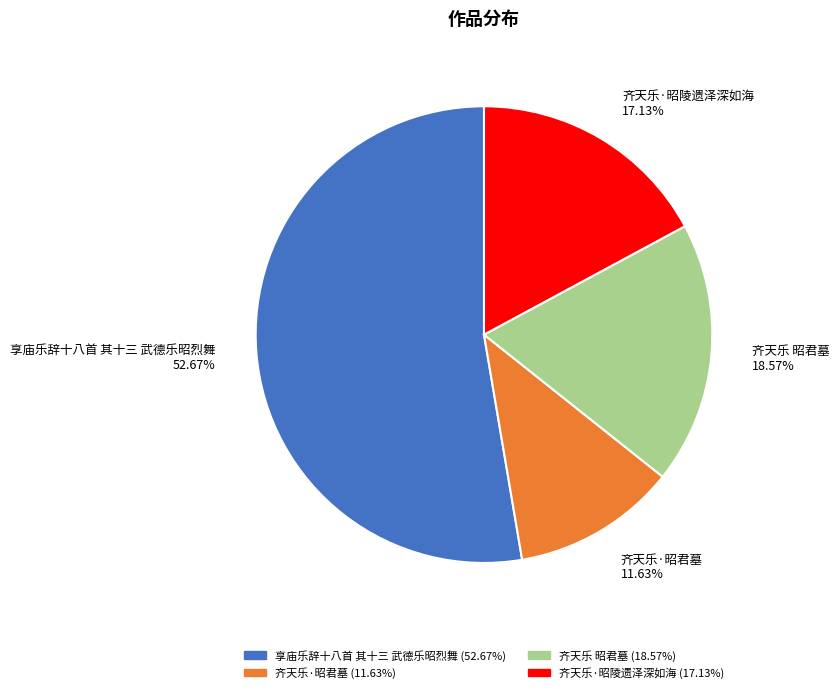

True or false: 享庙乐辞十八首 其十三 武德乐昭烈舞 accounts for 53% of the total.

True